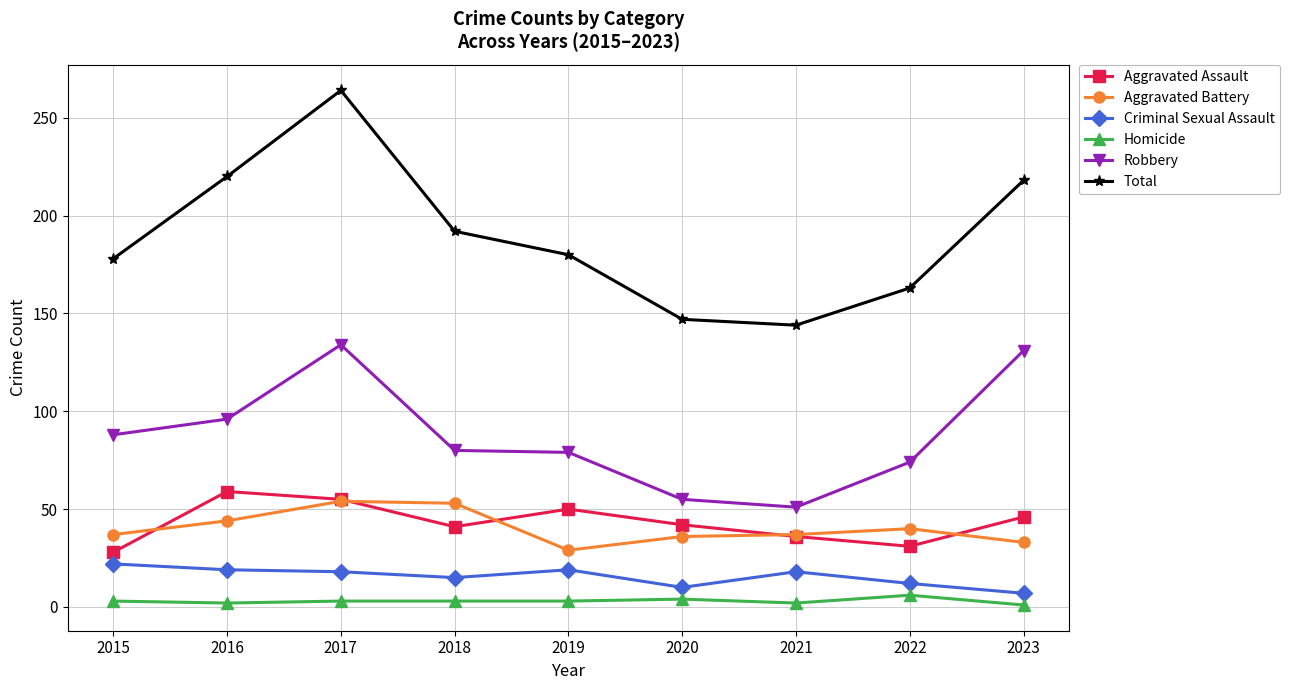

True or false: Aggravated Assault has more than 2 points higher than both neighbors.

False